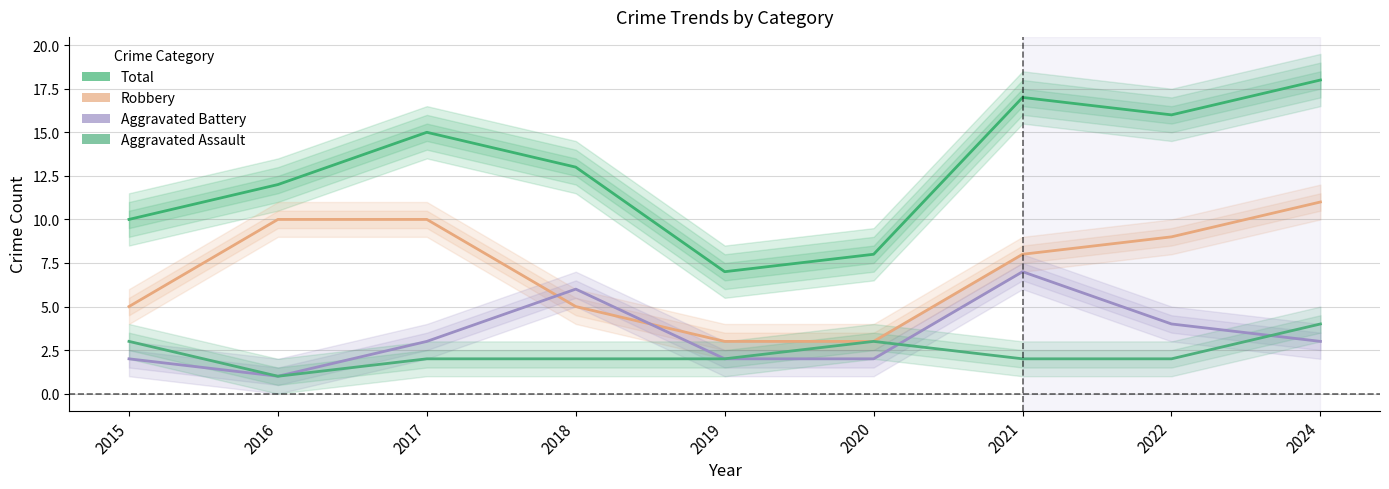

Which series has the largest range (max minus min)?

Total